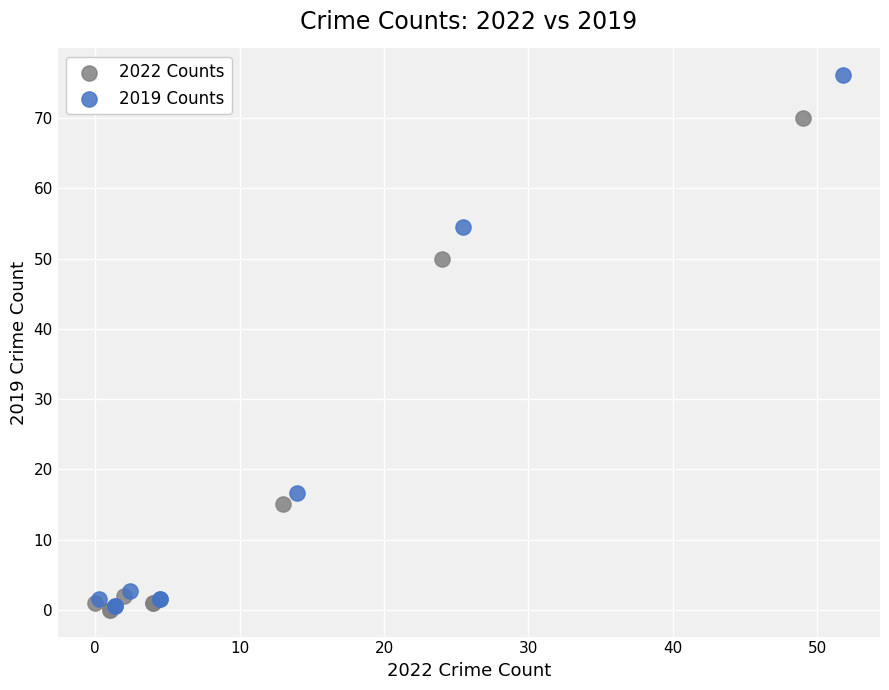

Which series contains the highest Y value?

2019 Counts